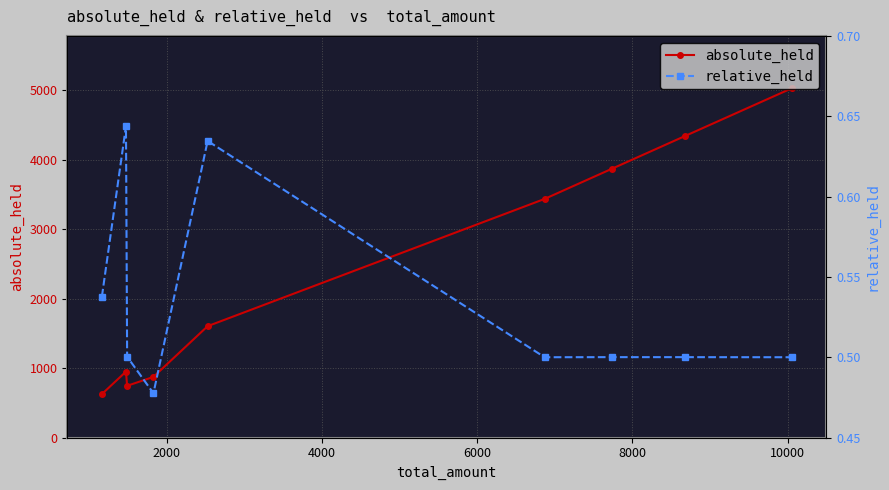

In absolute_held, how many points are higher than both neighbors (excluding endpoints)?

1